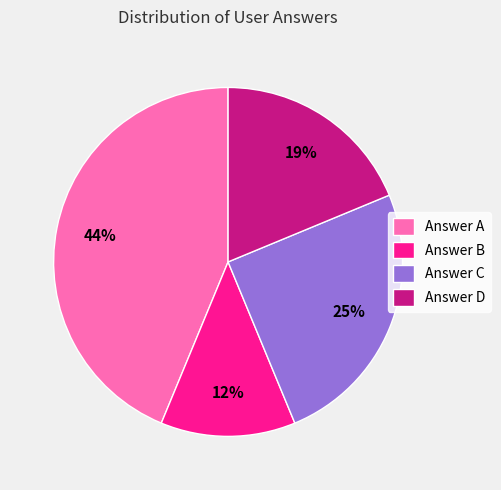

To the nearest percent, what is the difference between the Answer A and Answer D slice percentages?

25%